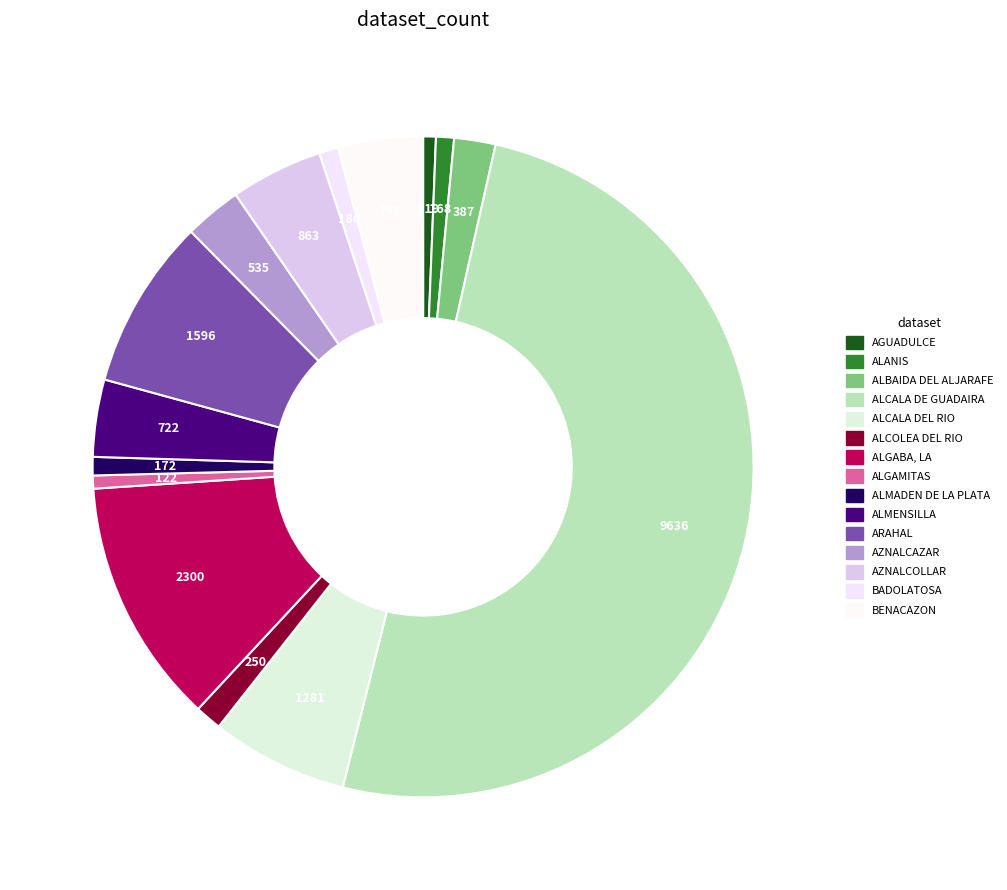

To the nearest percent, what is the difference between the largest and smallest slice percentages?

50%